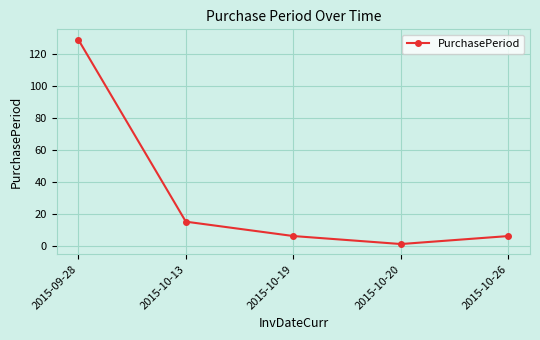

What is the approximate value at 2015-10-13, to the nearest 5?

15